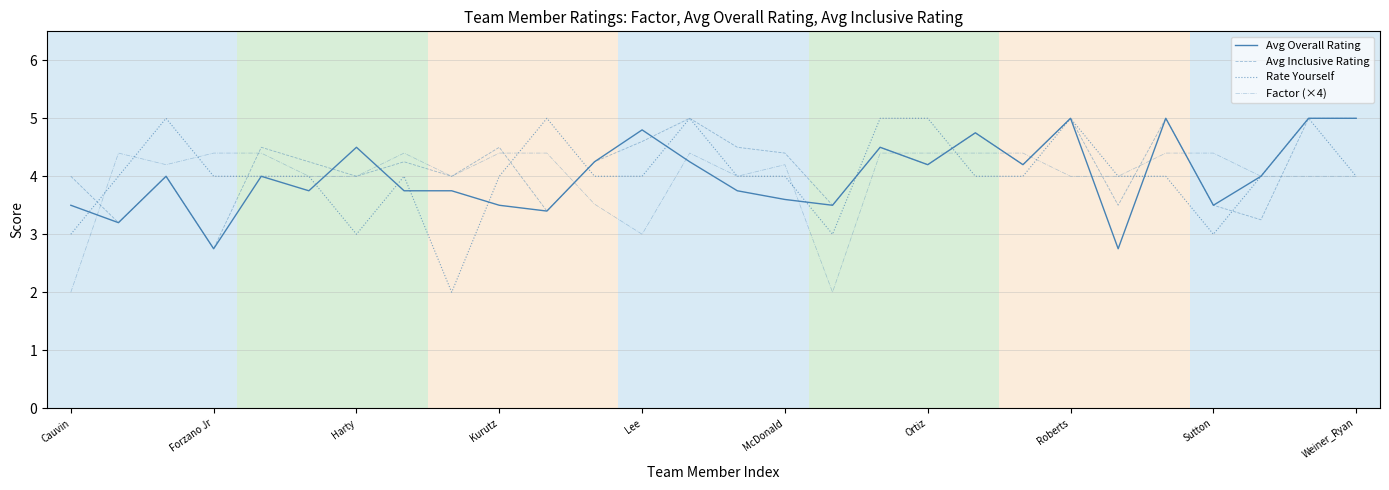

What is the maximum value shown in the chart?

5.0